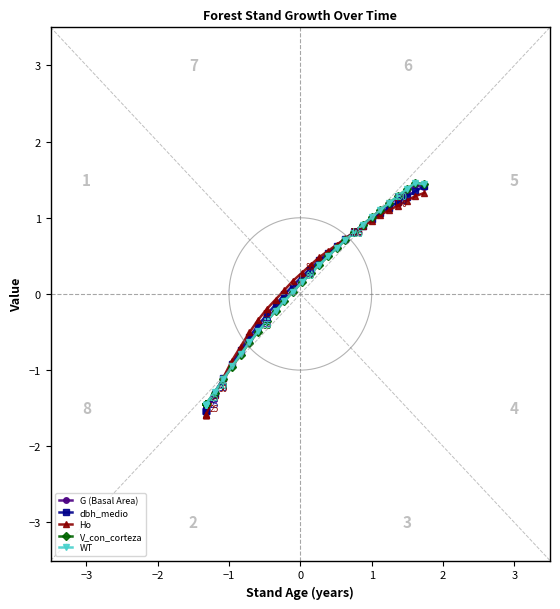

True or false: dbh_medio and WT cross at least once.

True